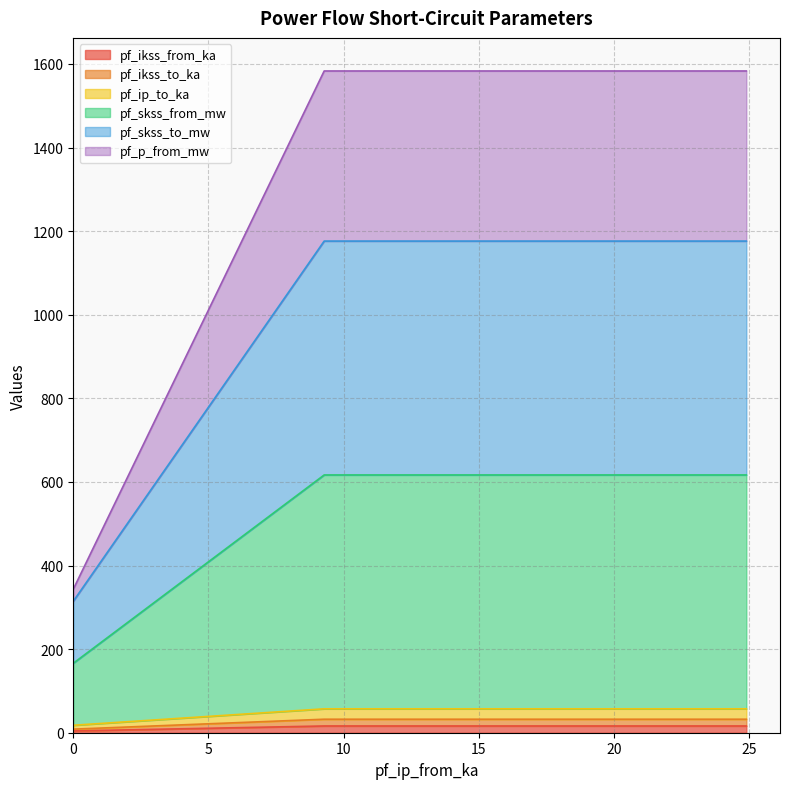

Does the chart display data point markers on the line(s)?

No